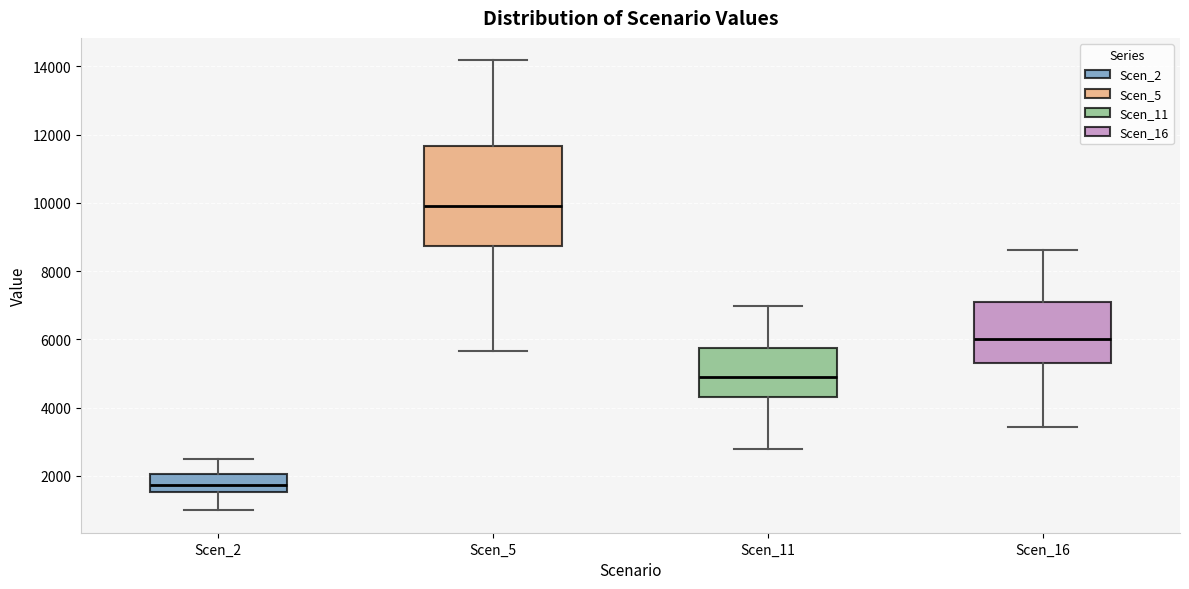

Reading left to right, transcribe this box plot: for each box, give where its median line is, the range the box spans, and where its two whiskers end, as read against the y-axis. The values are not printed on the chart, so give them approximately, as read against the axis.

Scen_2: median 1800, box 1600 to 2000, whiskers 1000 to 2400
Scen_5: median 10000, box 8800 to 11600, whiskers 5600 to 14200
Scen_11: median 4800, box 4400 to 5800, whiskers 2800 to 7000
Scen_16: median 6000, box 5400 to 7000, whiskers 3400 to 8600